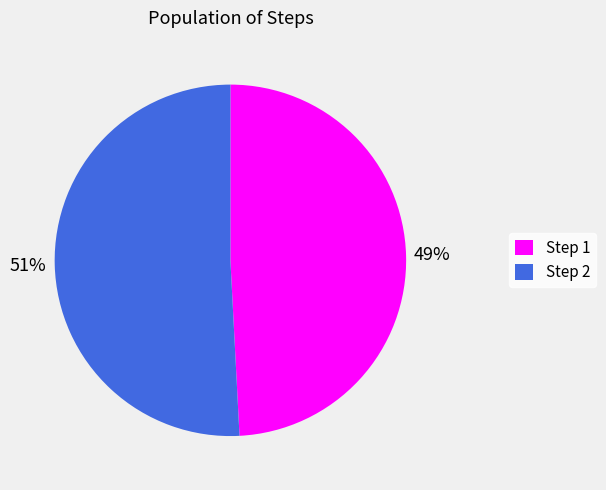

To the nearest percent, what is the difference between the largest and smallest slice percentages?

2%